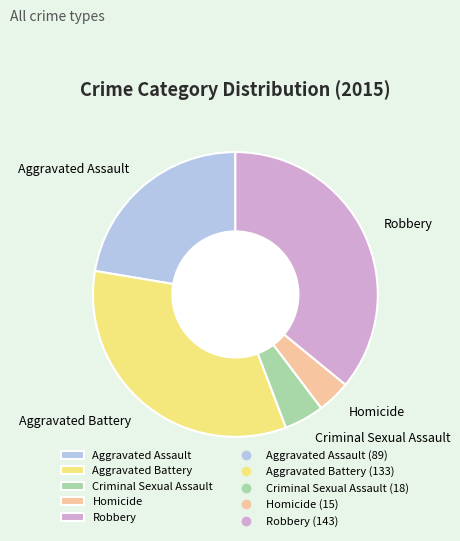

True or false: Aggravated Battery accounts for 40% of the total.

False